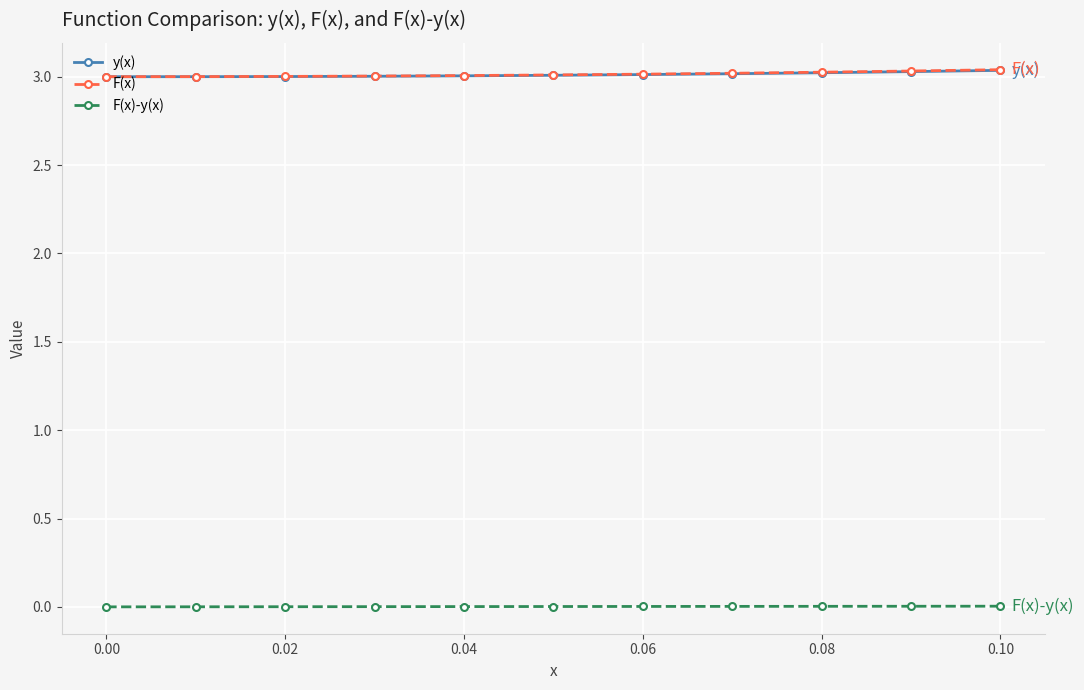

Is it true that y(x) equals 4.1 at 0.10?

False